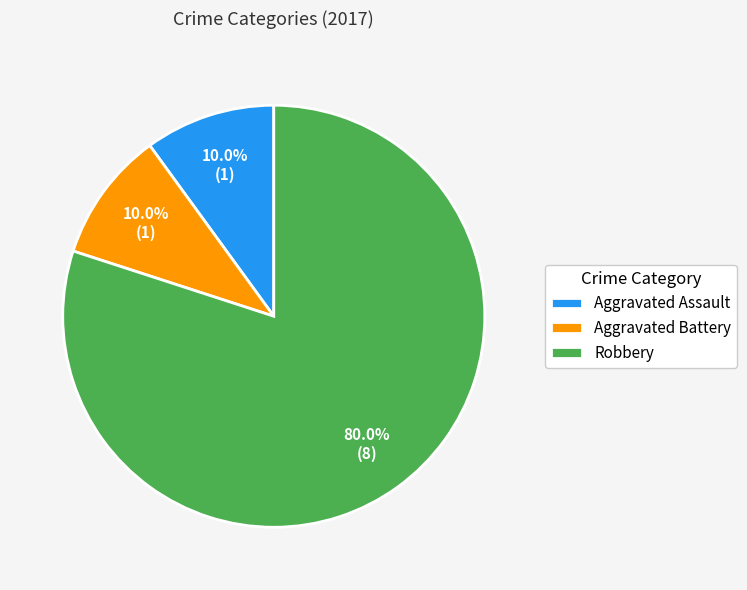

Which category has the biggest portion of the pie?

Robbery